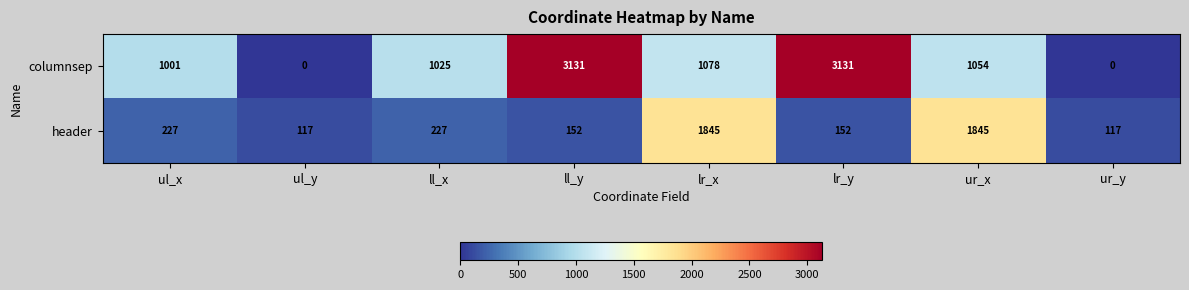

Rank the series at ll_x from lowest to highest value.

header, columnsep